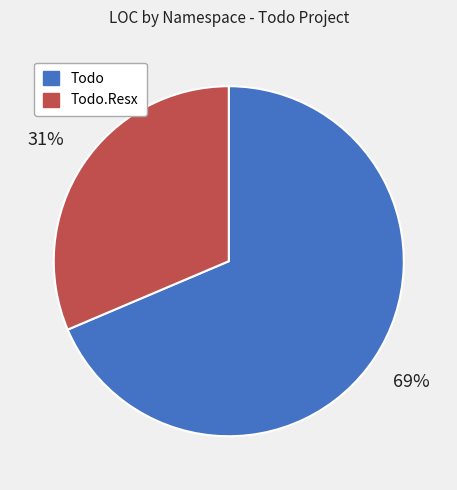

Combined, do Todo and Todo.Resx account for over 50%?

Yes